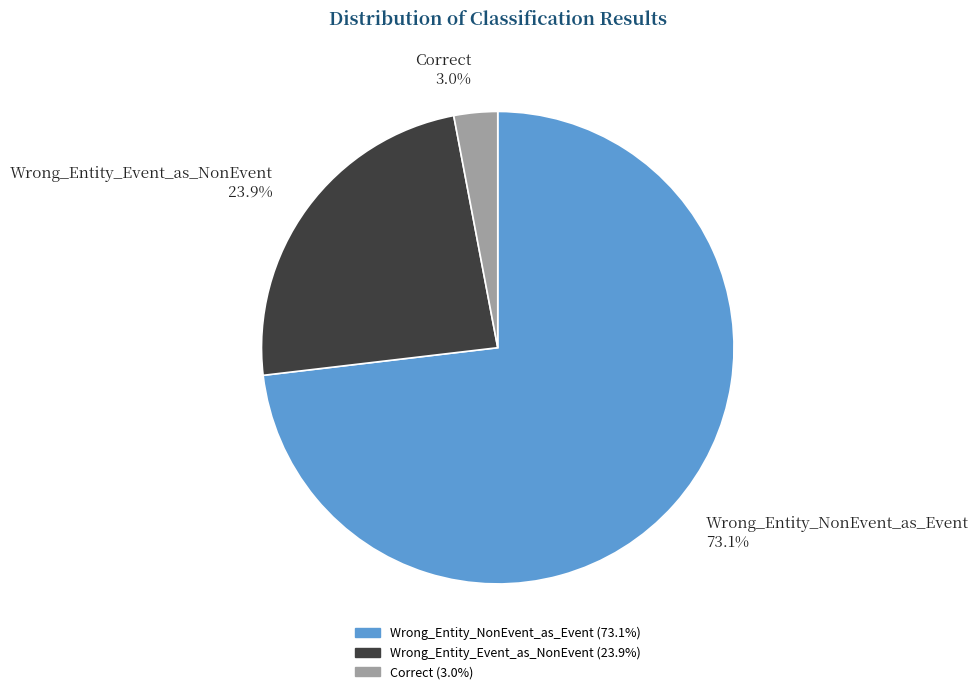

To the nearest percent, what is the difference between the largest and smallest slice percentages?

70%